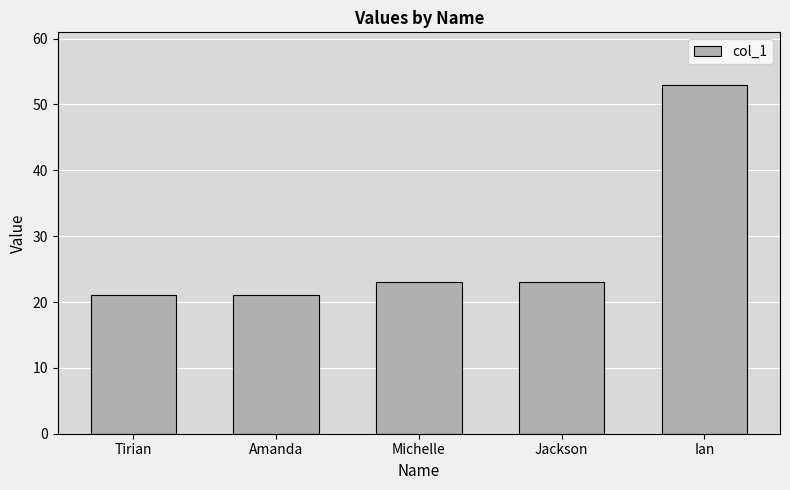

What is the ratio of the value at Tirian to the value at Michelle?

0.9